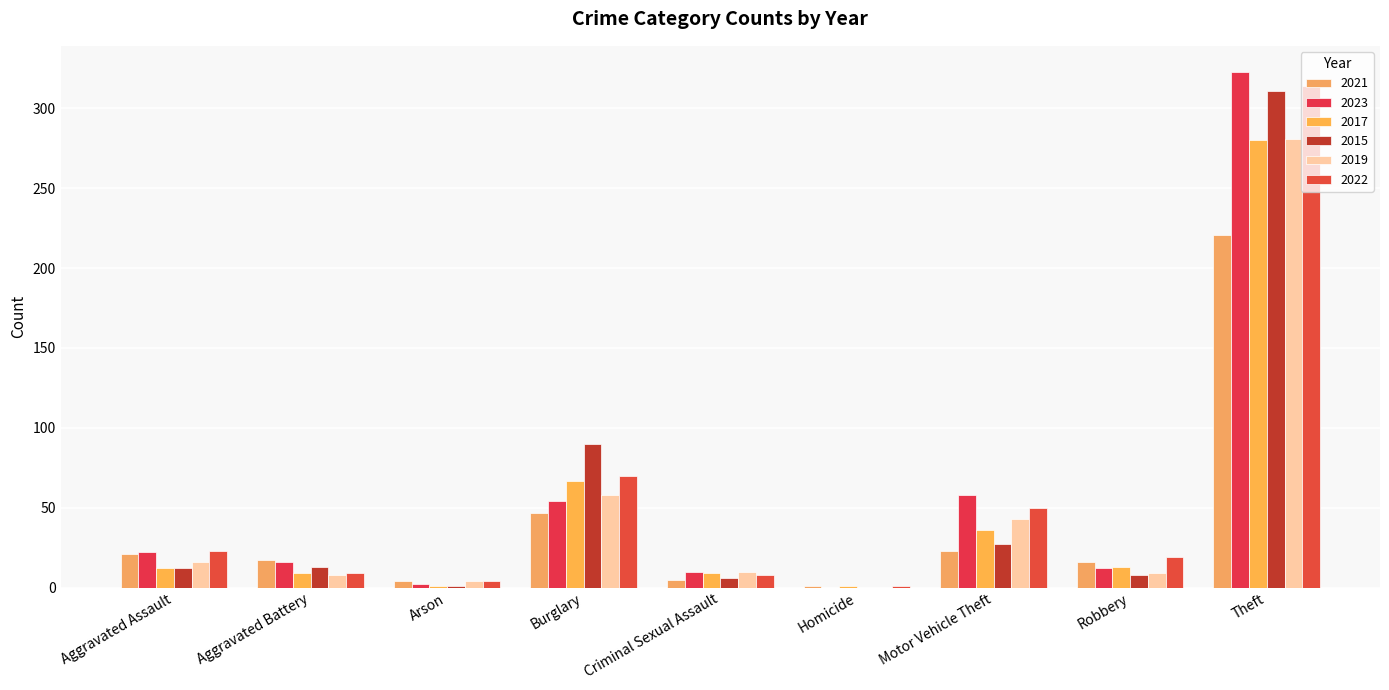

What is the spread (max minus min) of values at Theft?

102